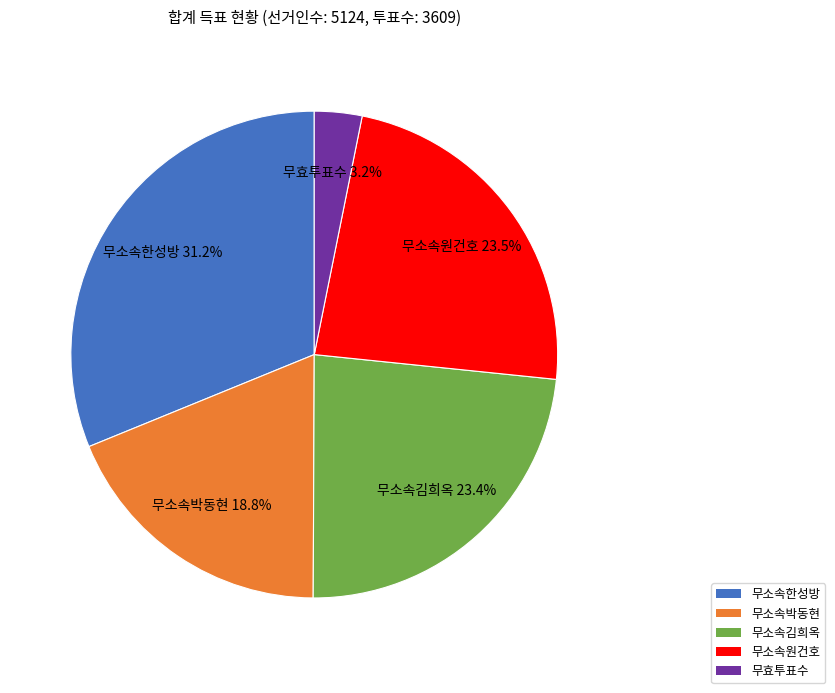

Is it true that 무효투표수 is 3% of the pie?

True